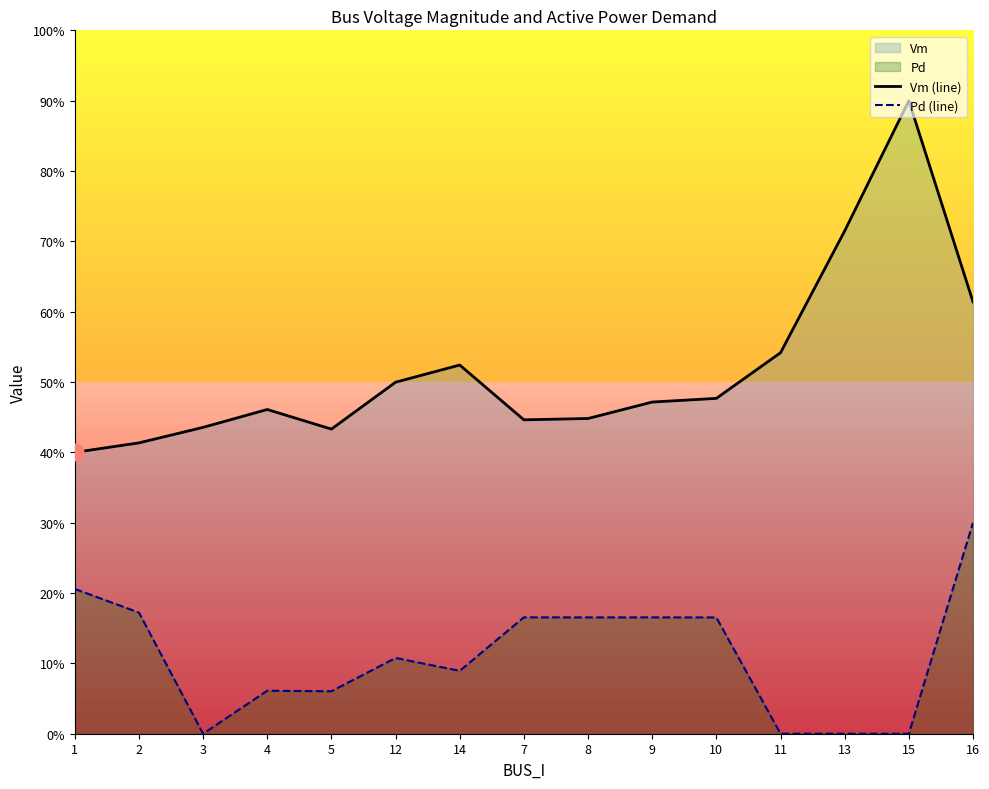

Which has a higher value, 9 or 12?

12